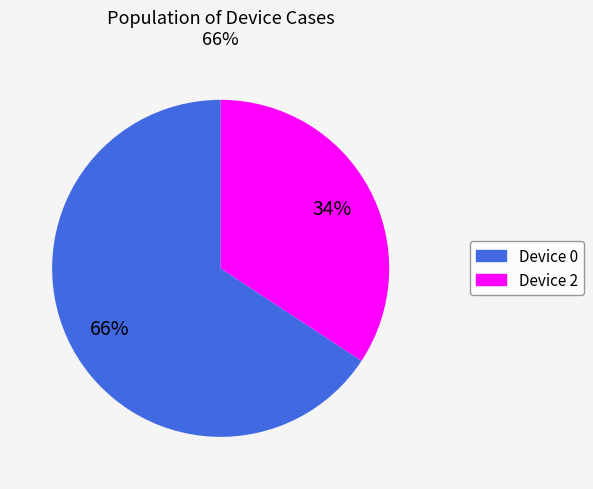

Does Device 0 represent more than half of the total?

Yes